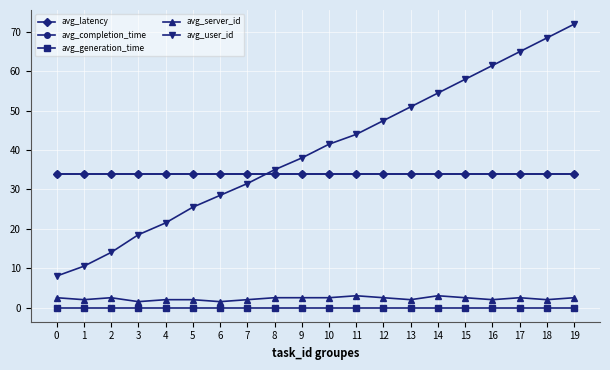

Does the chart have visible grid lines?

Yes